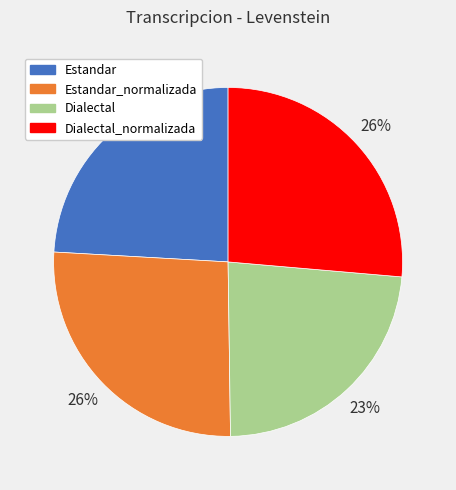

Is there any slice that represents more than half of the pie?

No